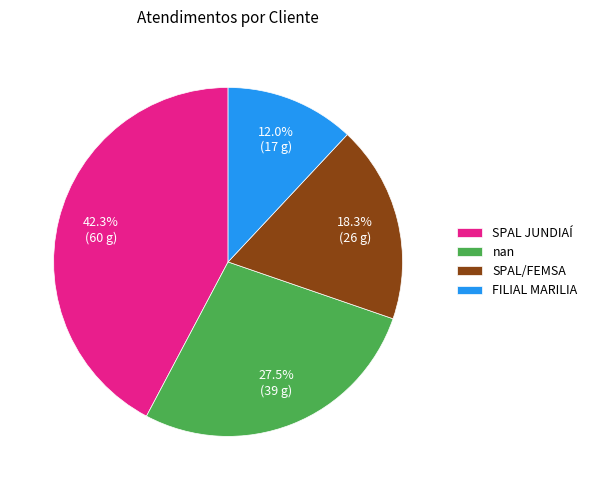

To the nearest percent, what percentage of the pie is SPAL JUNDIAÍ?

42%